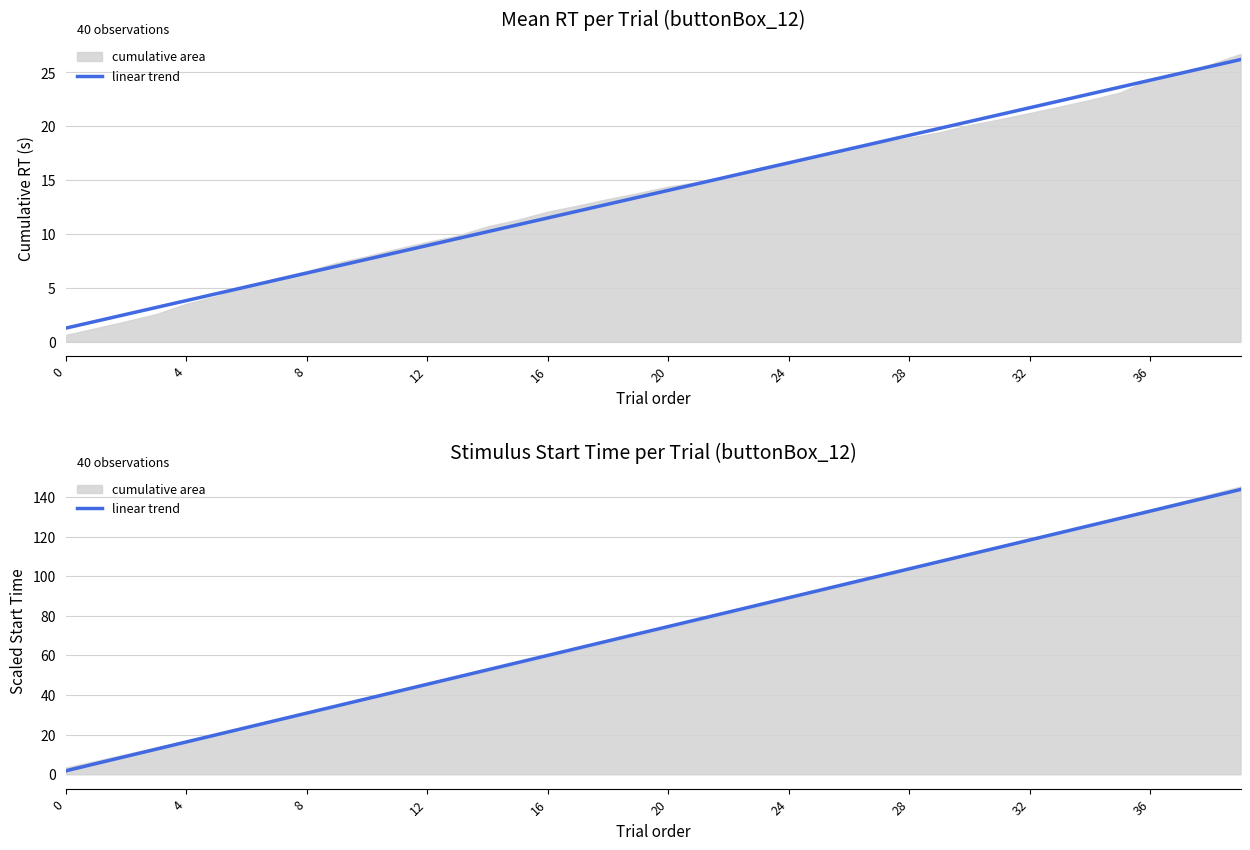

What is the sum of the values at 31 and 35?

243.8